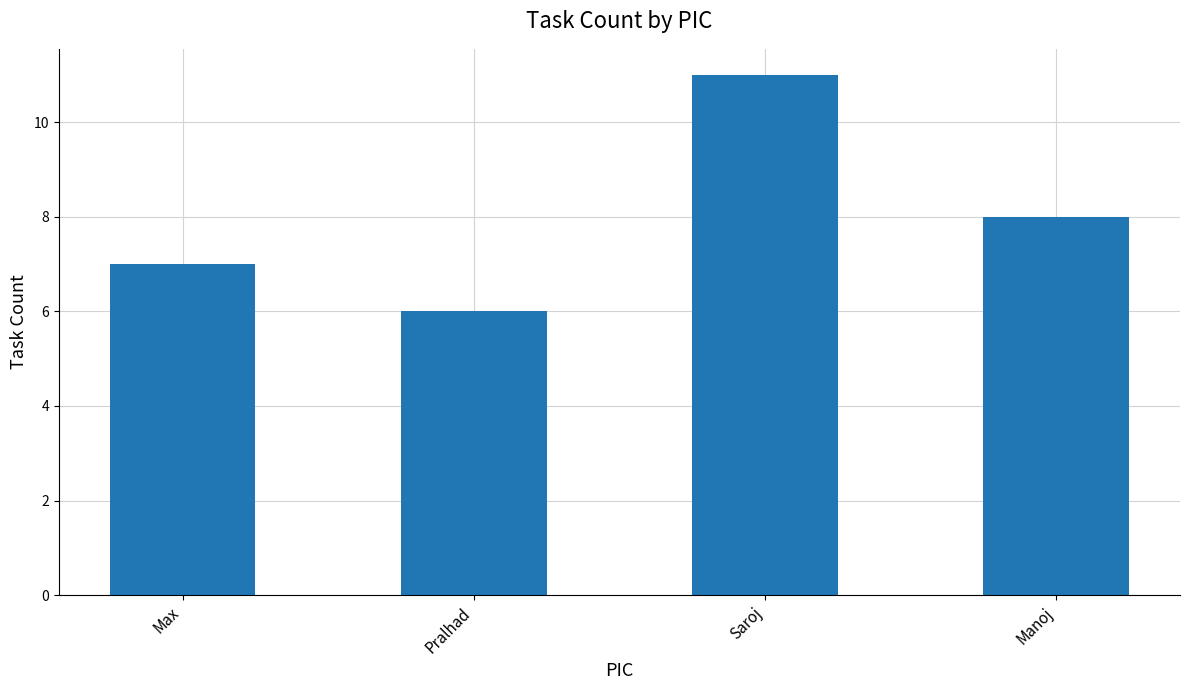

Reading left to right, list all the values displayed in this chart.

Max=7	Pralhad=6	Saroj=11	Manoj=8